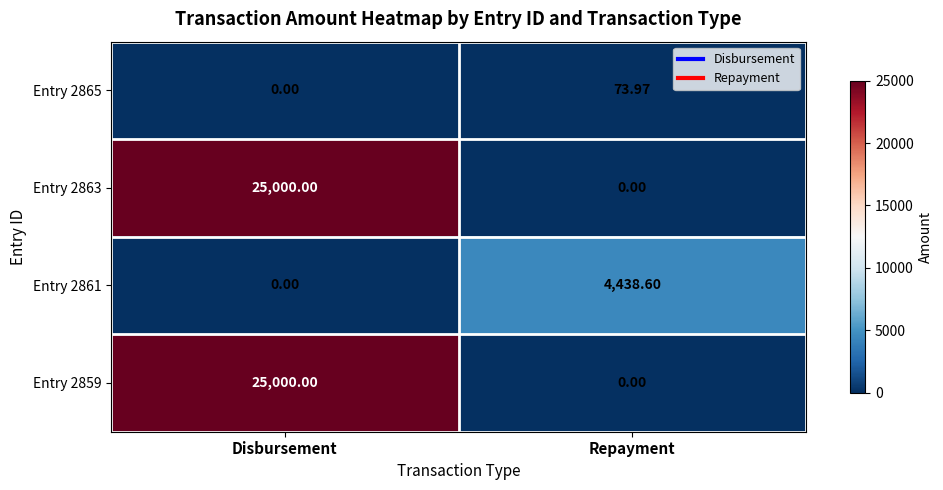

At which label is Entry 2865 closest to 36?

Disbursement